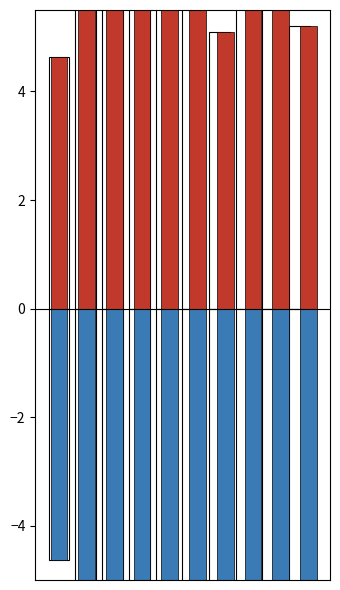

Between 2 and 7, which series saw the biggest shift?

target_seq1